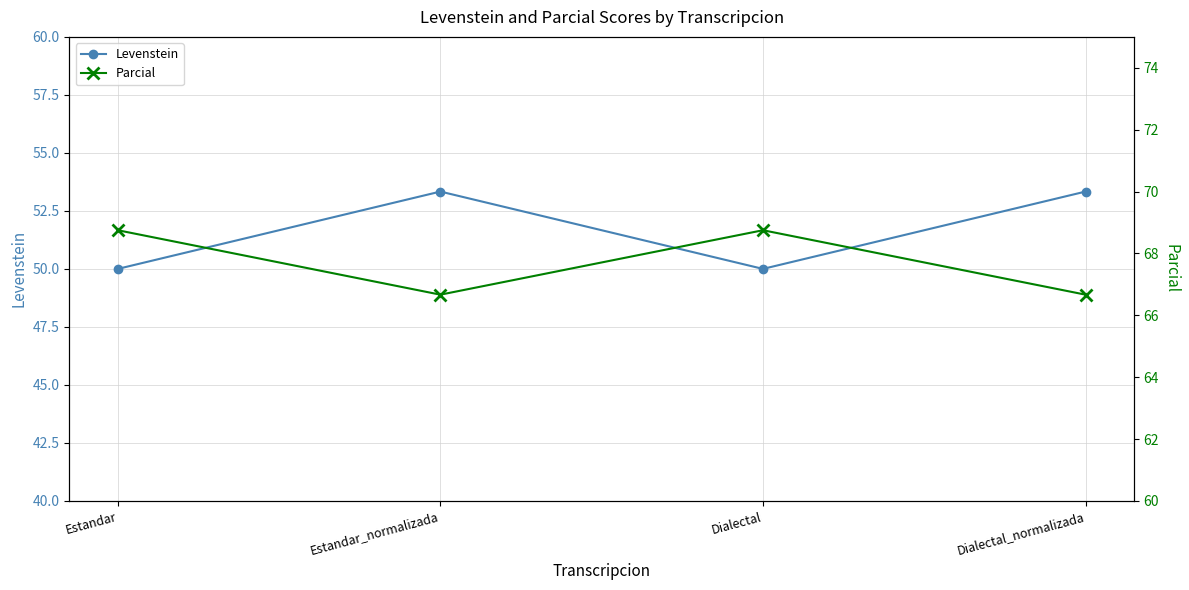

At which label does Levenstein first exceed 53?

Estandar_normalizada